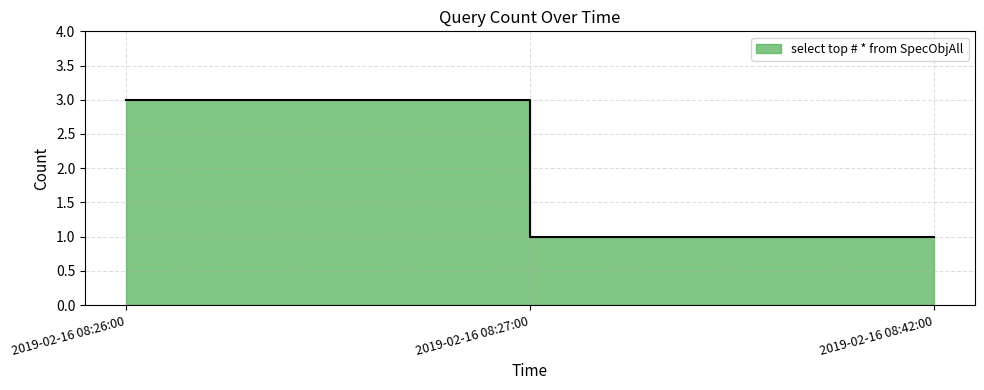

The chart shows a value of 0 at 2019-02-16 08:42:00. True or false?

False